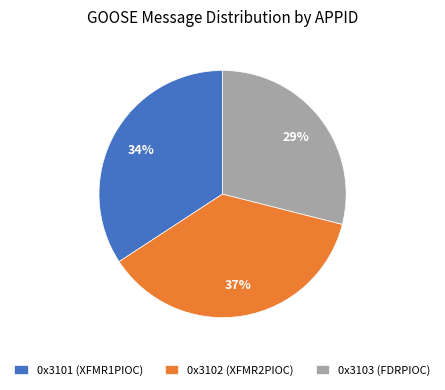

To the nearest percent, what is the combined percentage of 0x3103 (FDRPIOC) and 0x3102 (XFMR2PIOC)?

66%